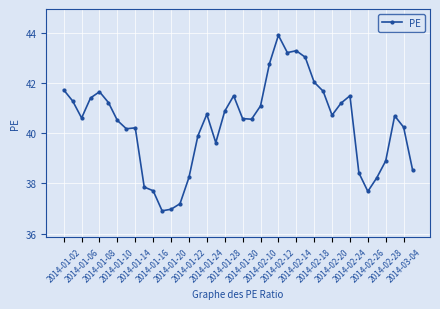

What is the greatest value displayed?

43.9